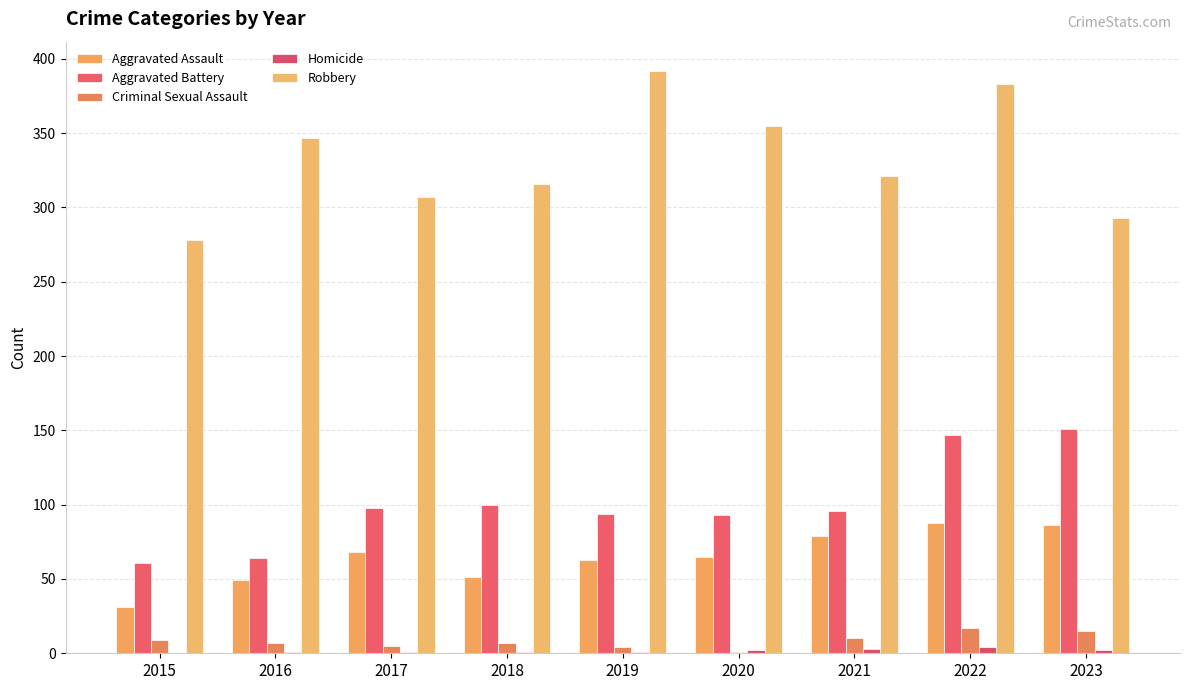

What is the sum of all Criminal Sexual Assault values?

75